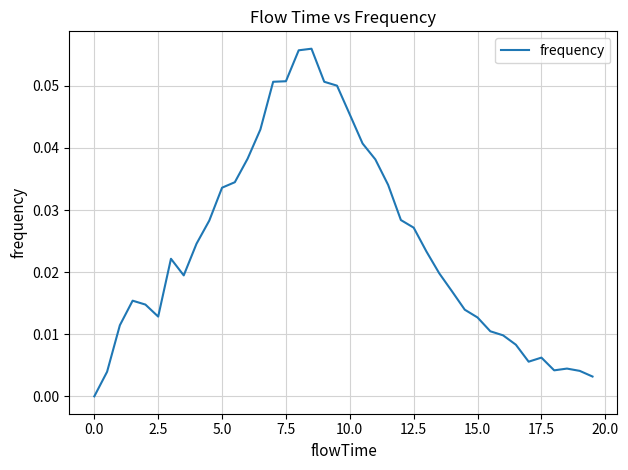

At which category does the data reach its first local valley?

2.5